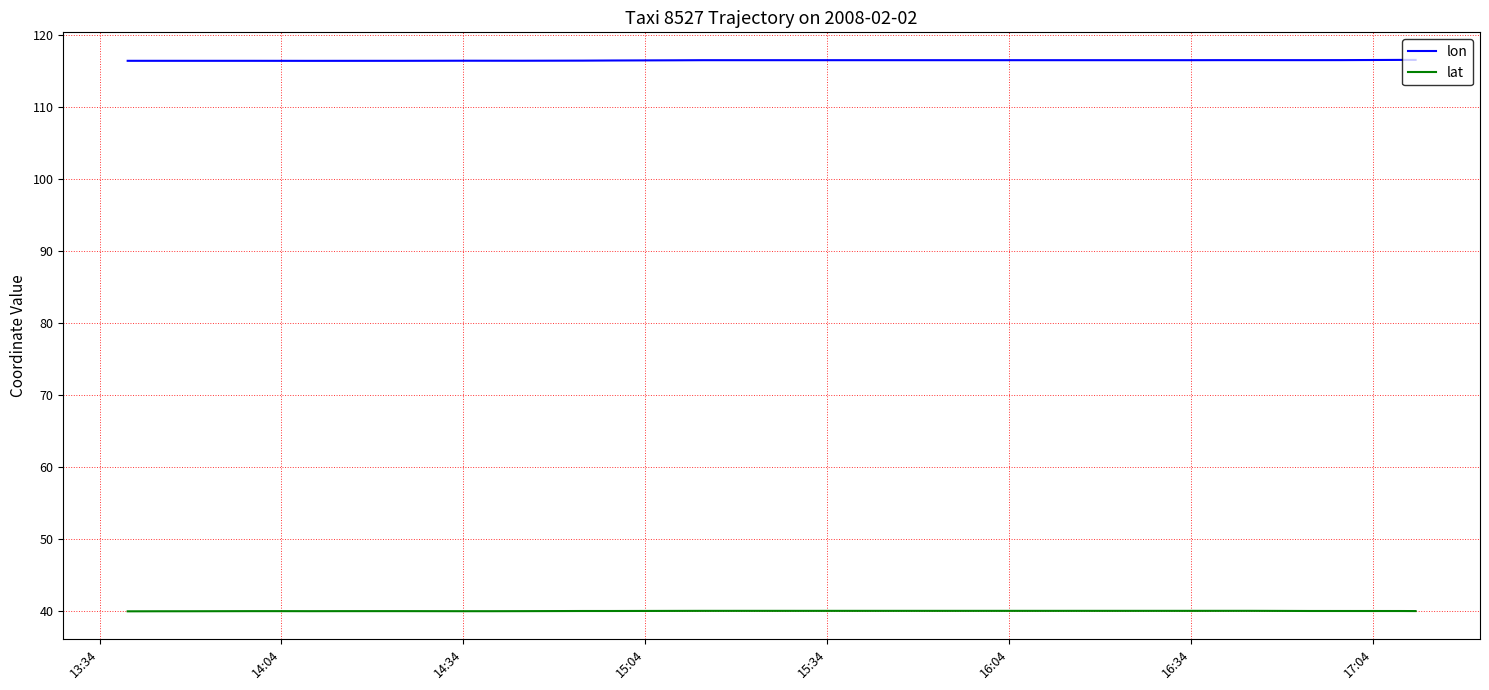

Which series has the largest total across all categories?

lon